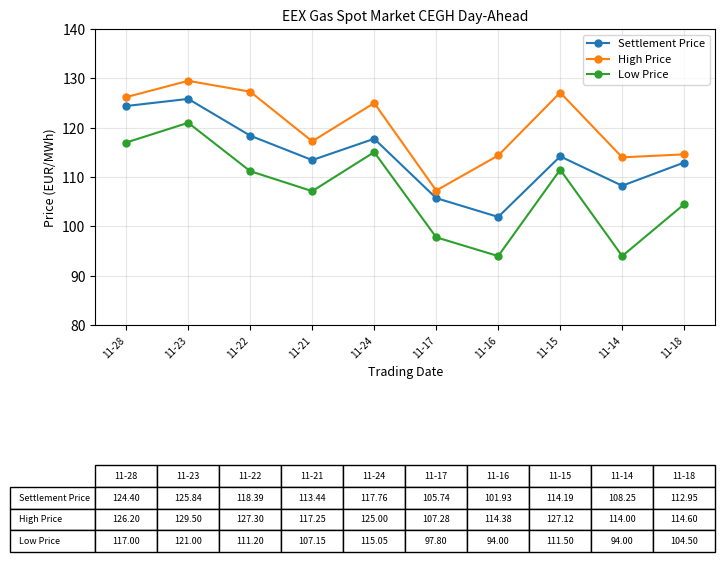

What is the spread (max minus min) of values at 11-17?

9.5